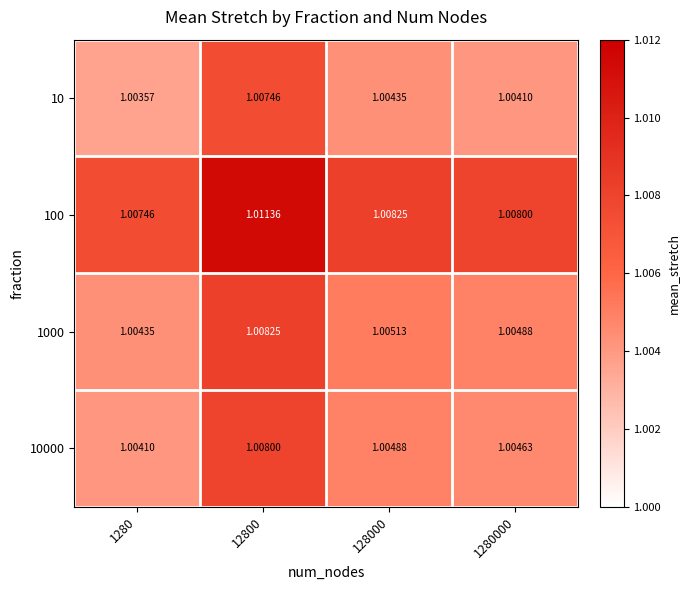

Reading left to right, extract all data points from this chart.

10: 1280=1.0	12800=1.0	128000=1.0	1280000=1.0
100: 1280=1.0	12800=1.0	128000=1.0	1280000=1.0
1000: 1280=1.0	12800=1.0	128000=1.0	1280000=1.0
10000: 1280=1.0	12800=1.0	128000=1.0	1280000=1.0